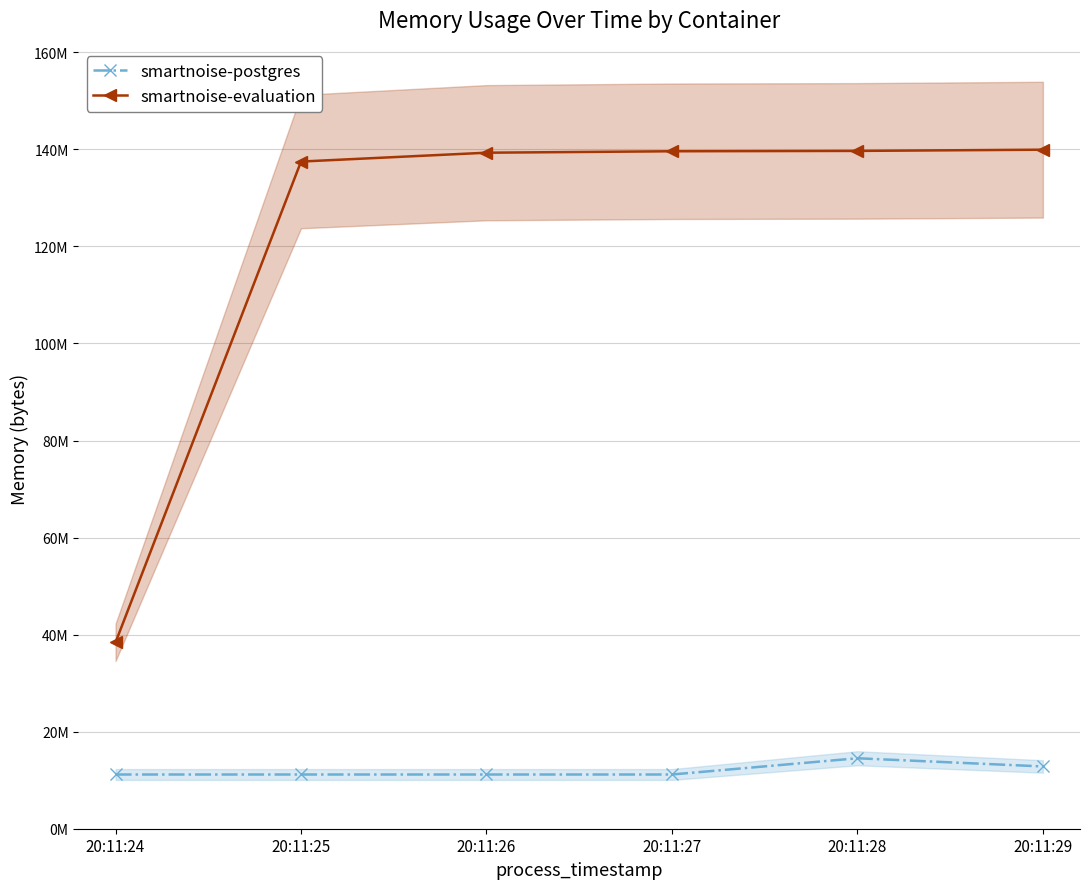

True or false: smartnoise-postgres has more than 0 interior local peaks.

True